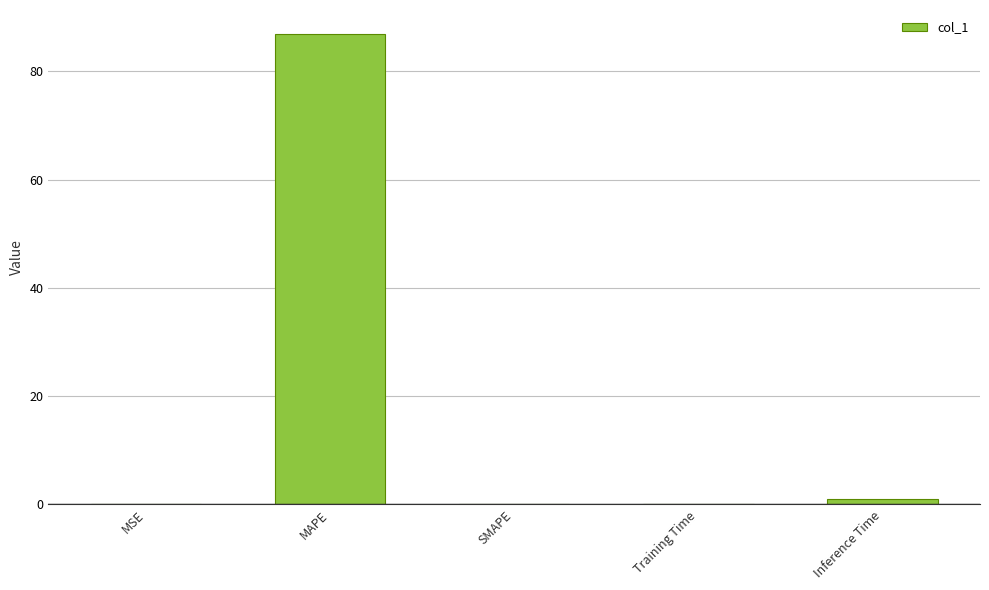

What is the sum of all values?

88.0